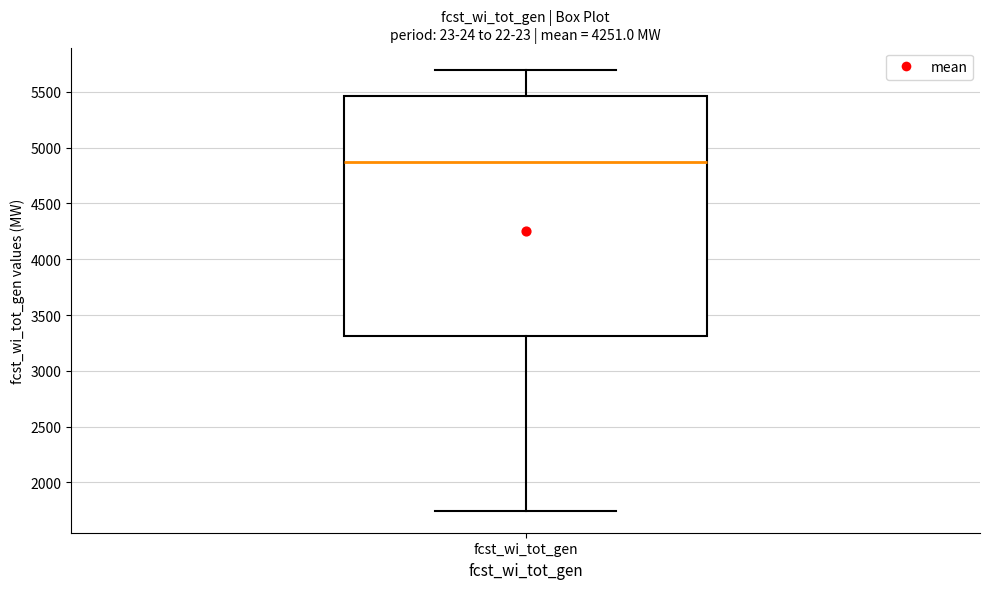

Where is the lower edge of the box for fcst_wi_tot_gen on the y-axis? The values are not printed on the chart, so give them approximately, as read against the axis.

3300